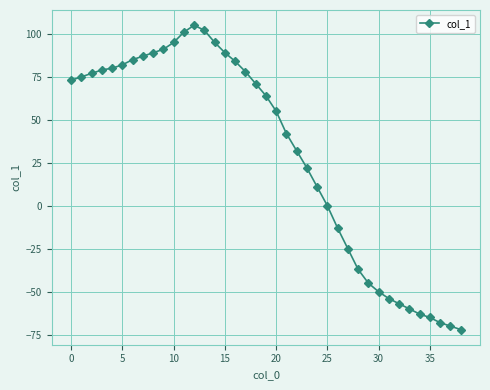

What is the value of the 30th point from the left?

-45